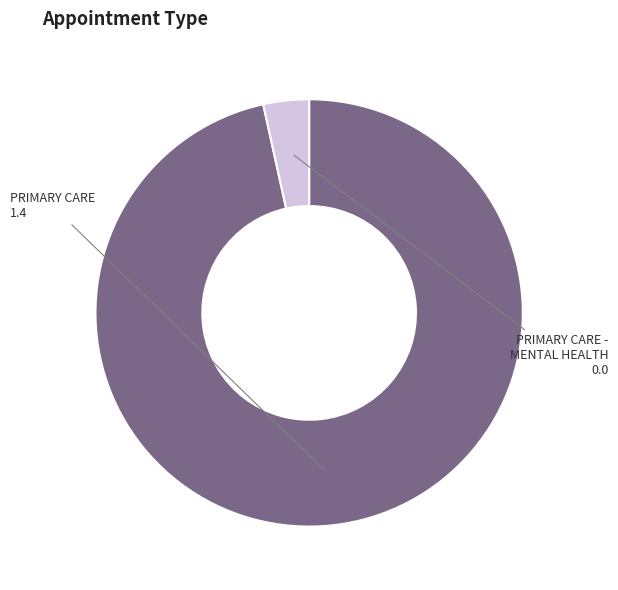

Count the number of slices in the pie.

2